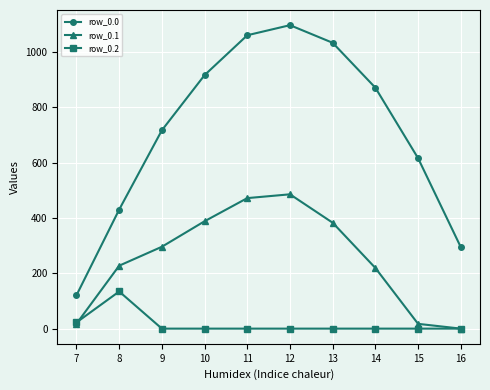

Where is row_0.0 nearest to the value 608?

15